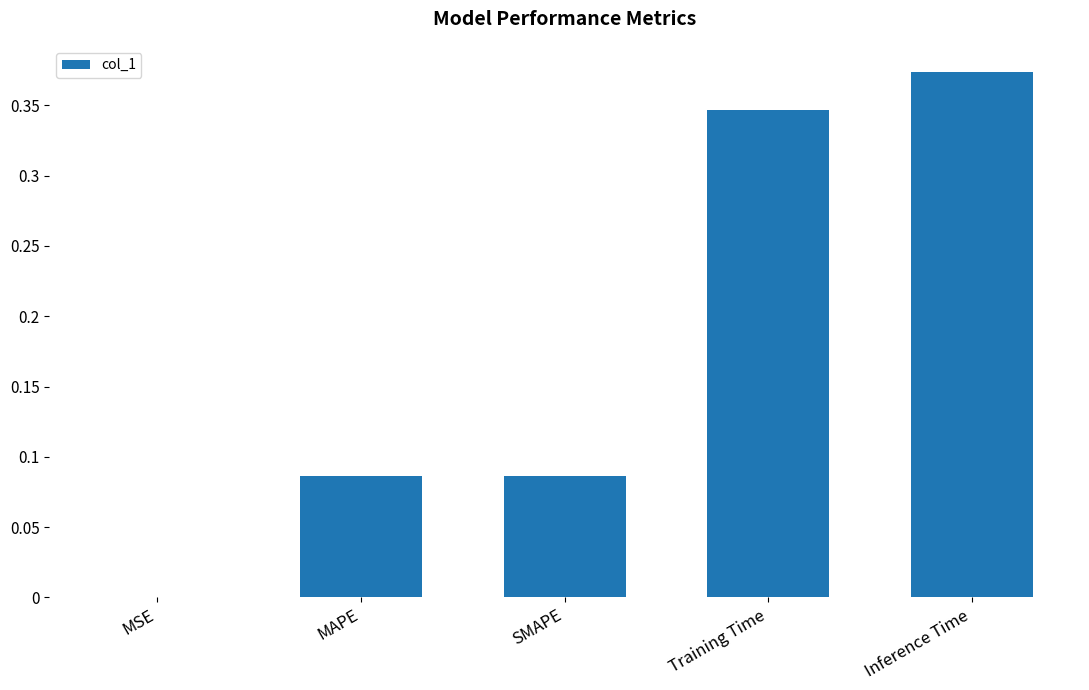

Which label corresponds to the largest value in the chart?

Inference Time